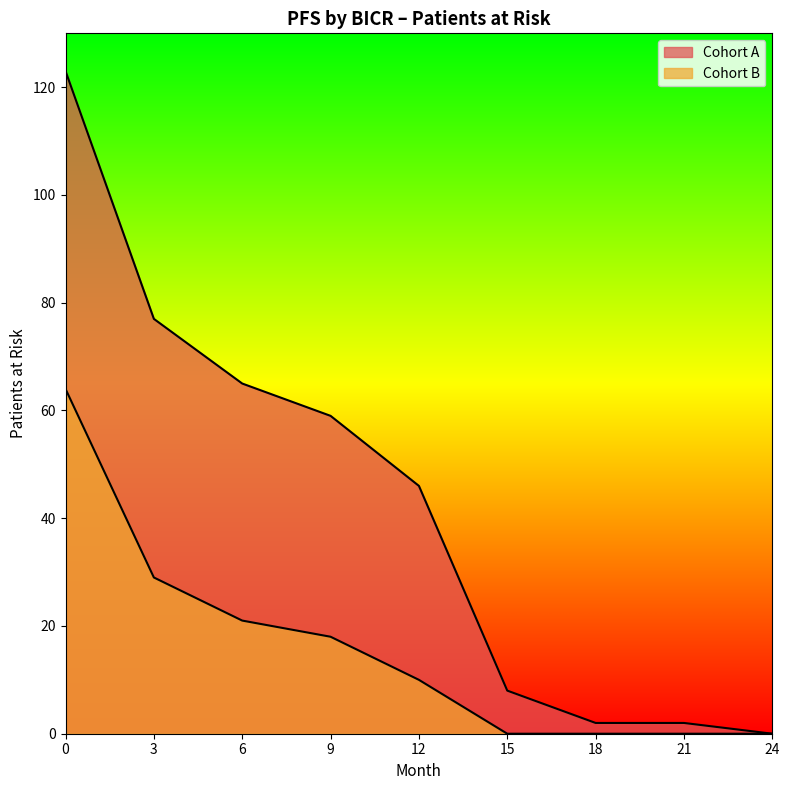

What is the difference between the maximum and second lowest values in the Cohort A series?

121